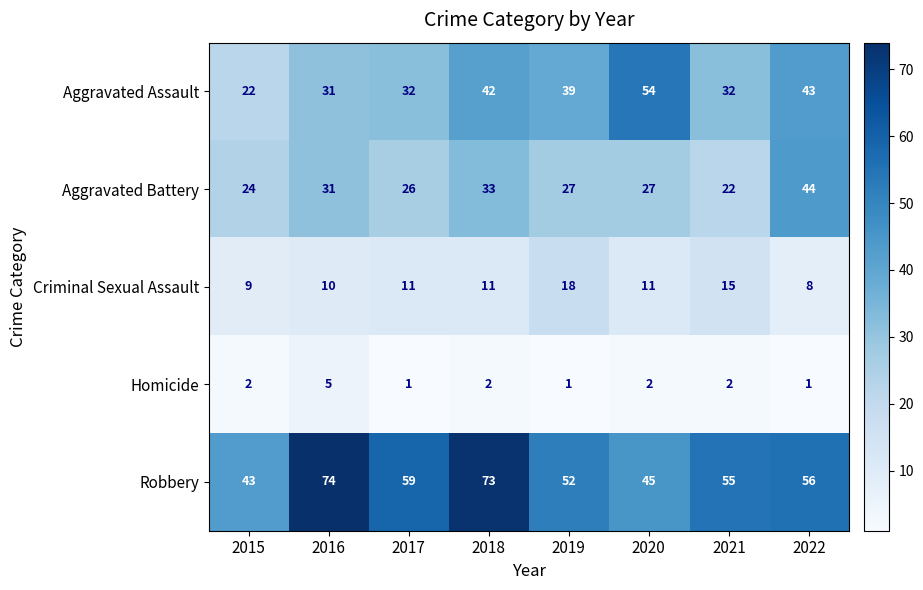

What is the difference between the maximum and second lowest values in the Criminal Sexual Assault series?

9